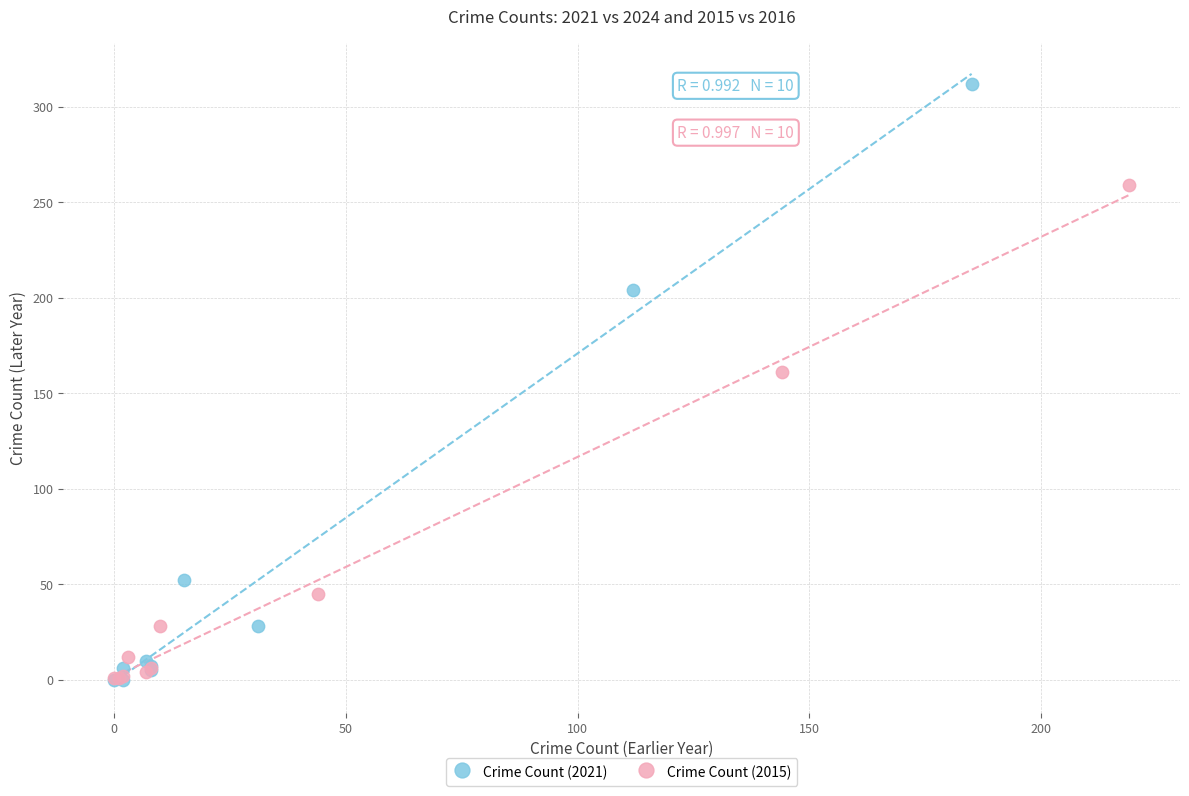

Which series has the widest spread of Y values?

Crime Count (2021)